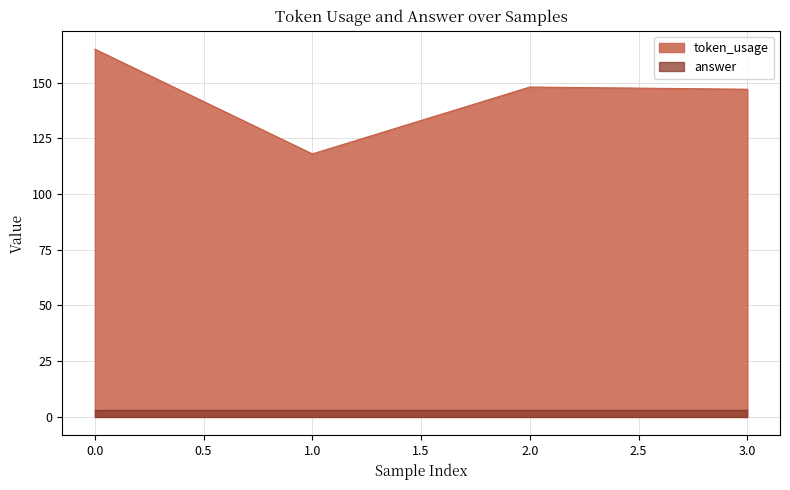

Between 1 and 3, which is larger?

3